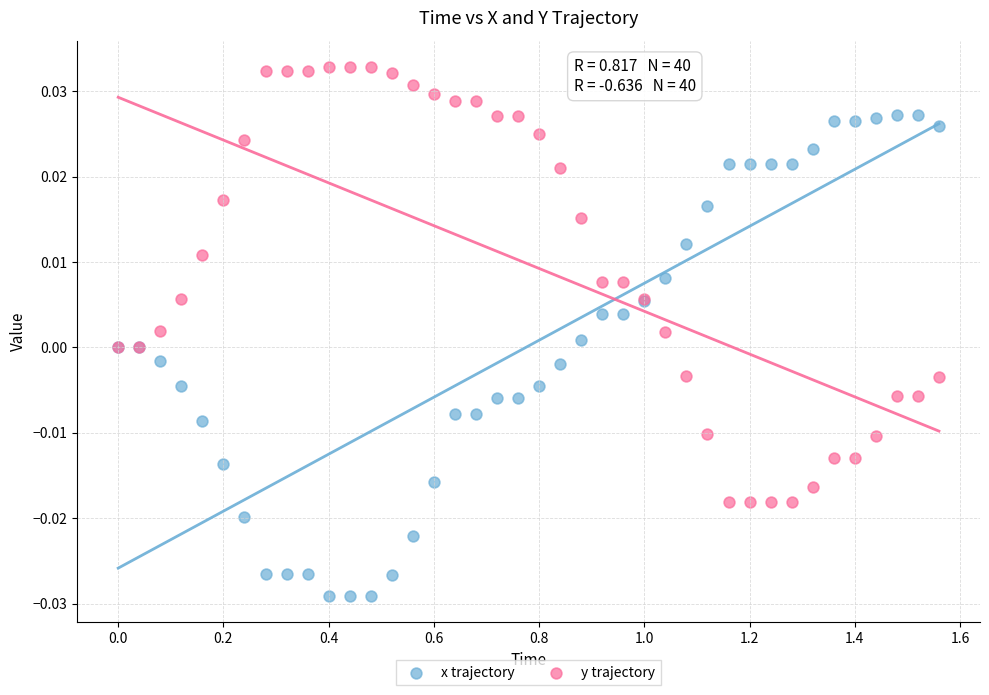

Which series has the largest Y range (max minus min)?

x trajectory